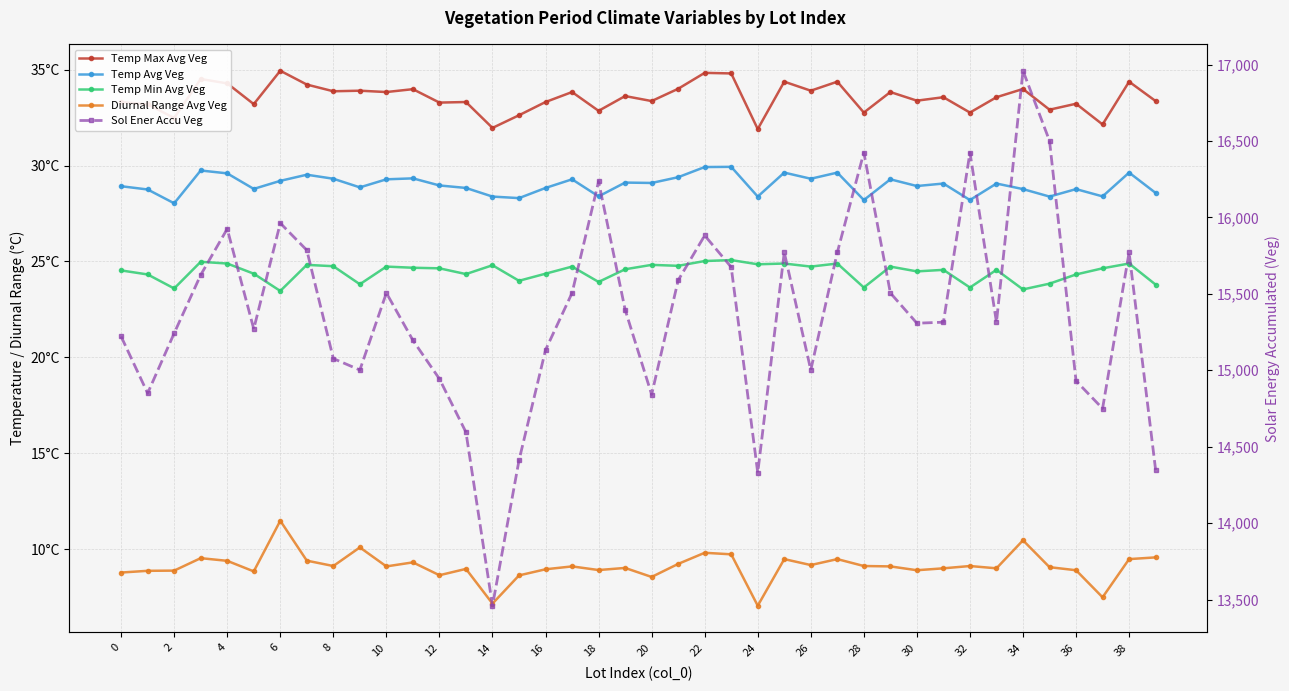

Between 4 and 16, which is larger?

16